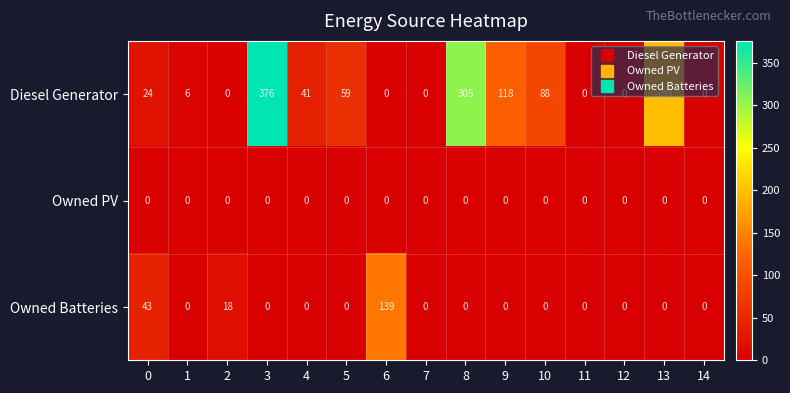

List the series in order of their peak value, lowest first.

Owned PV, Owned Batteries, Diesel Generator